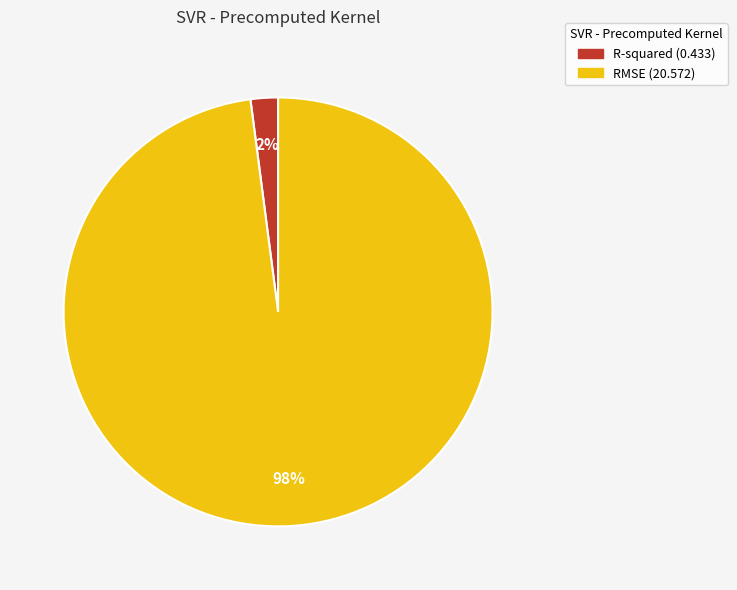

Count the number of slices in the pie.

2